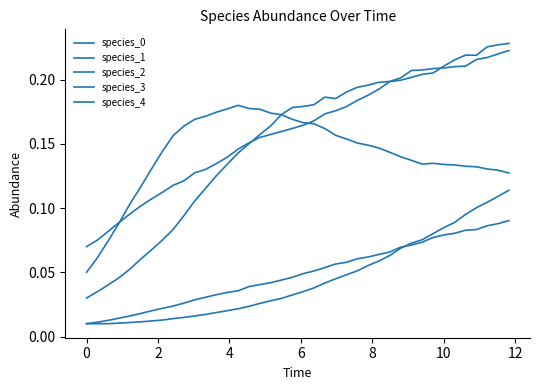

Does the chart have visible grid lines?

No